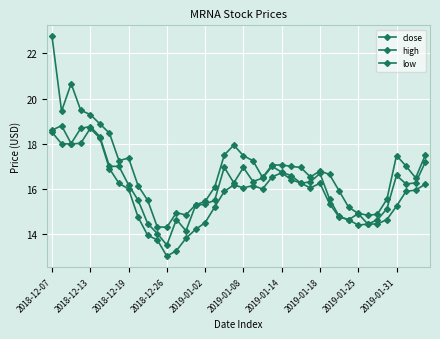

How many data points in close are above 16?

24